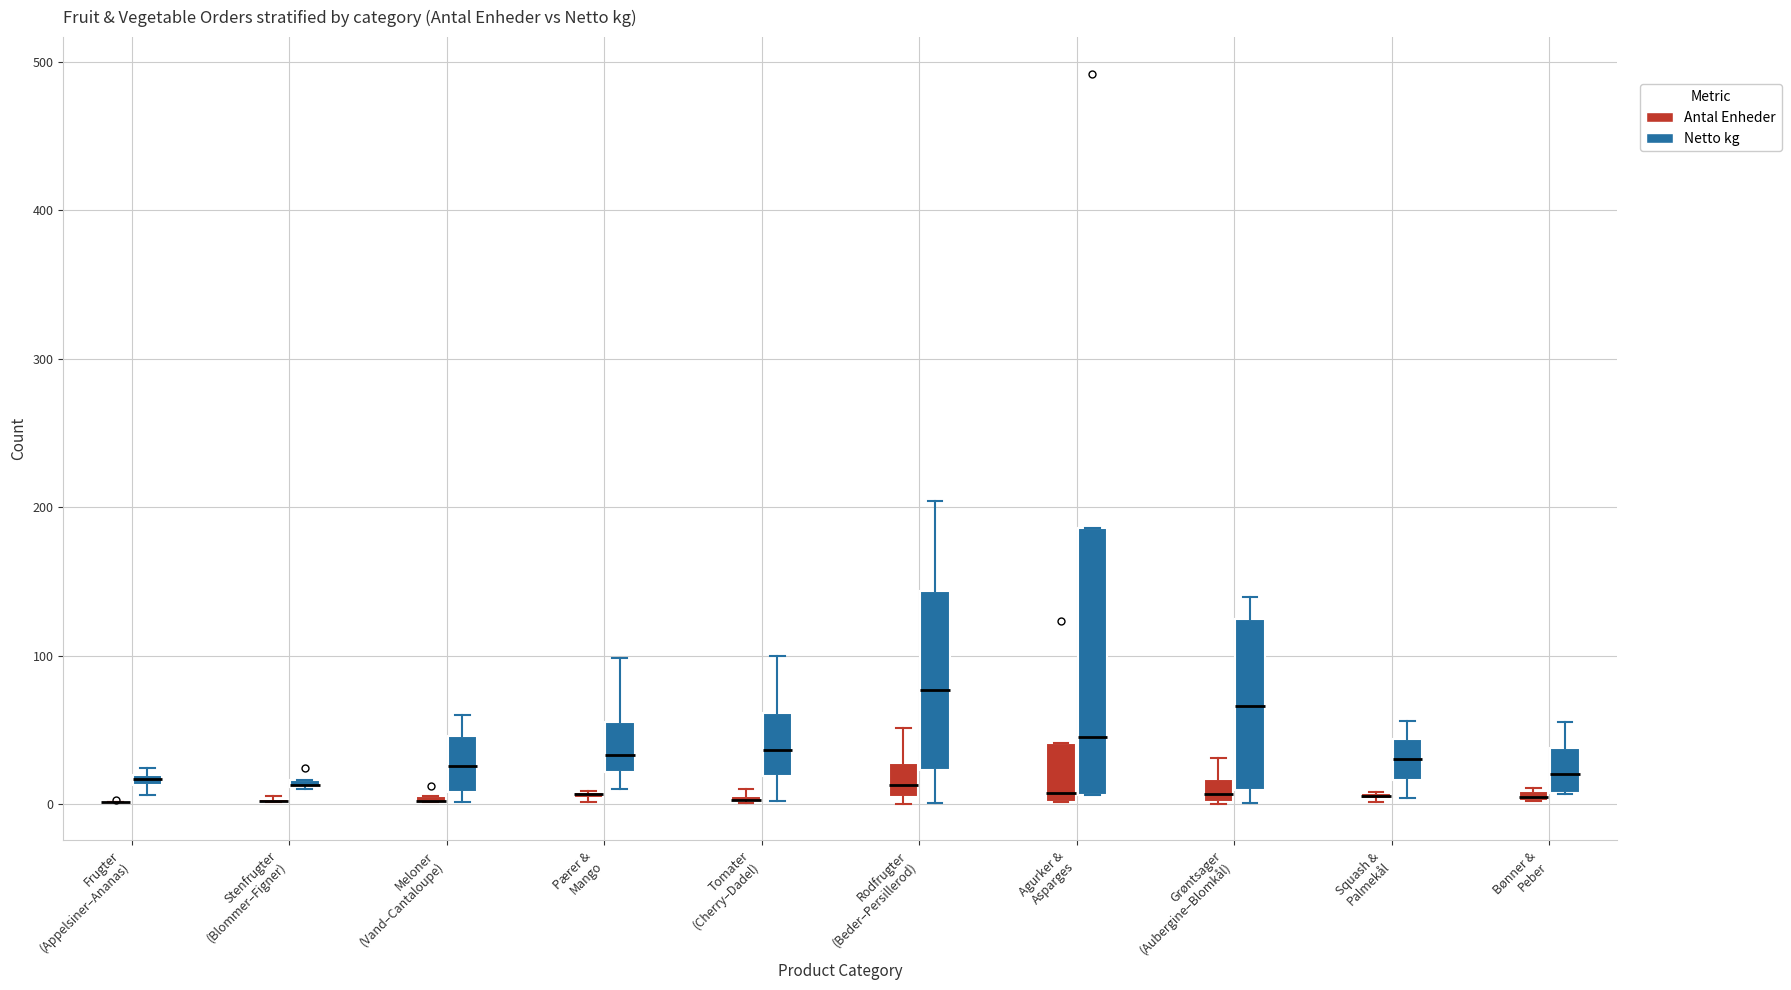

Where is the upper edge of the box for Grøntsager (Aubergine–Blomkål) (Antal Enheder) on the y-axis? The values are not printed on the chart, so give them approximately, as read against the axis.

20